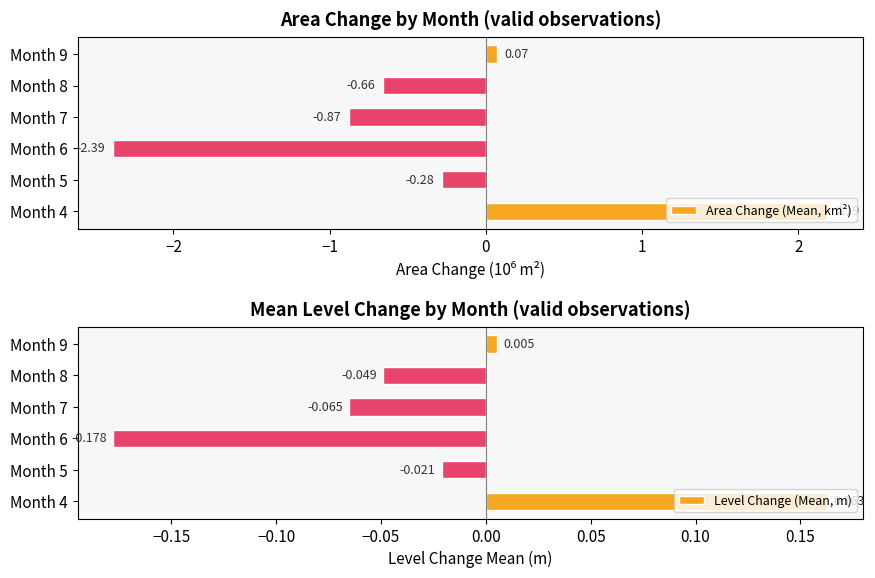

Rank the categories by Area Change (Mean, km²) value from highest to lowest.

Month 4, Month 9, Month 5, Month 8, Month 7, Month 6